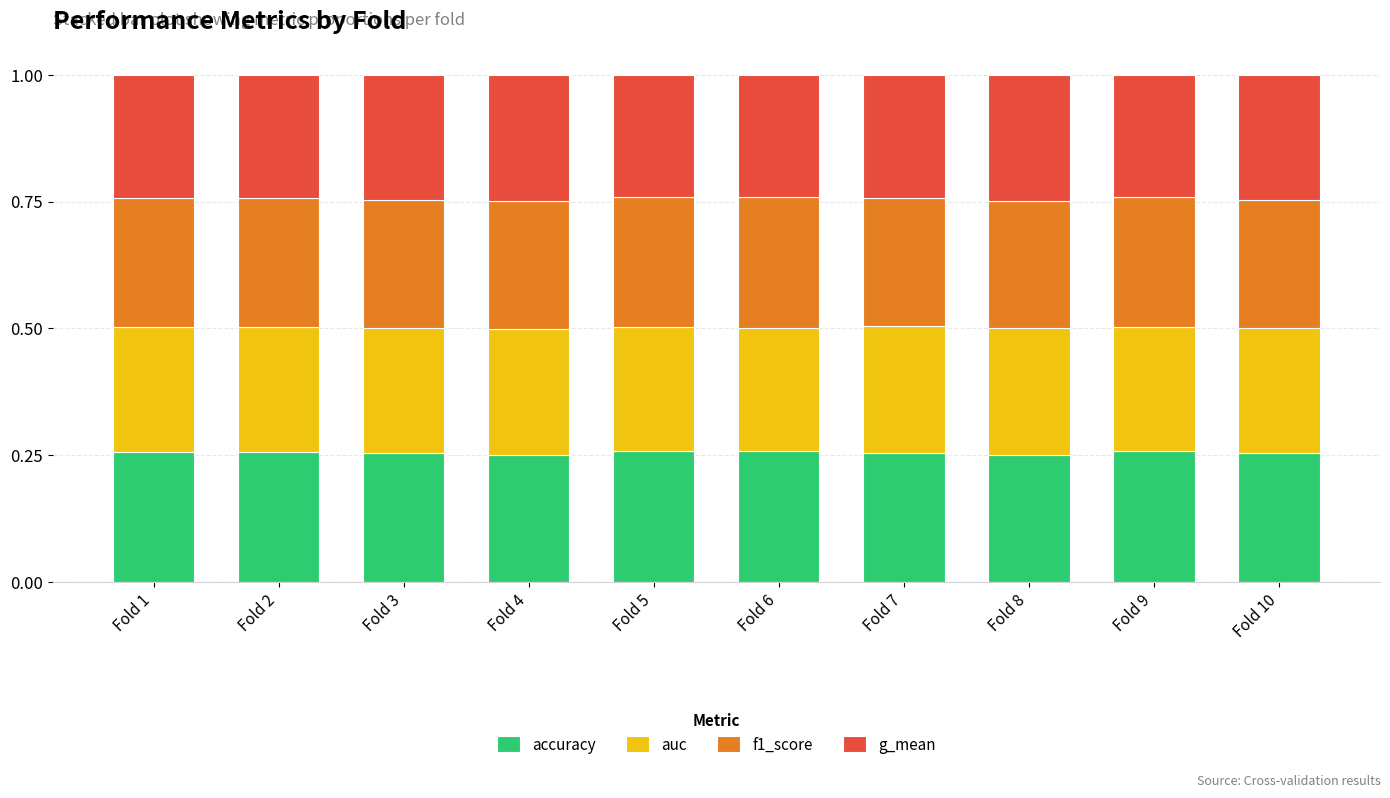

What is the total value across all series at Fold 2?

1.0